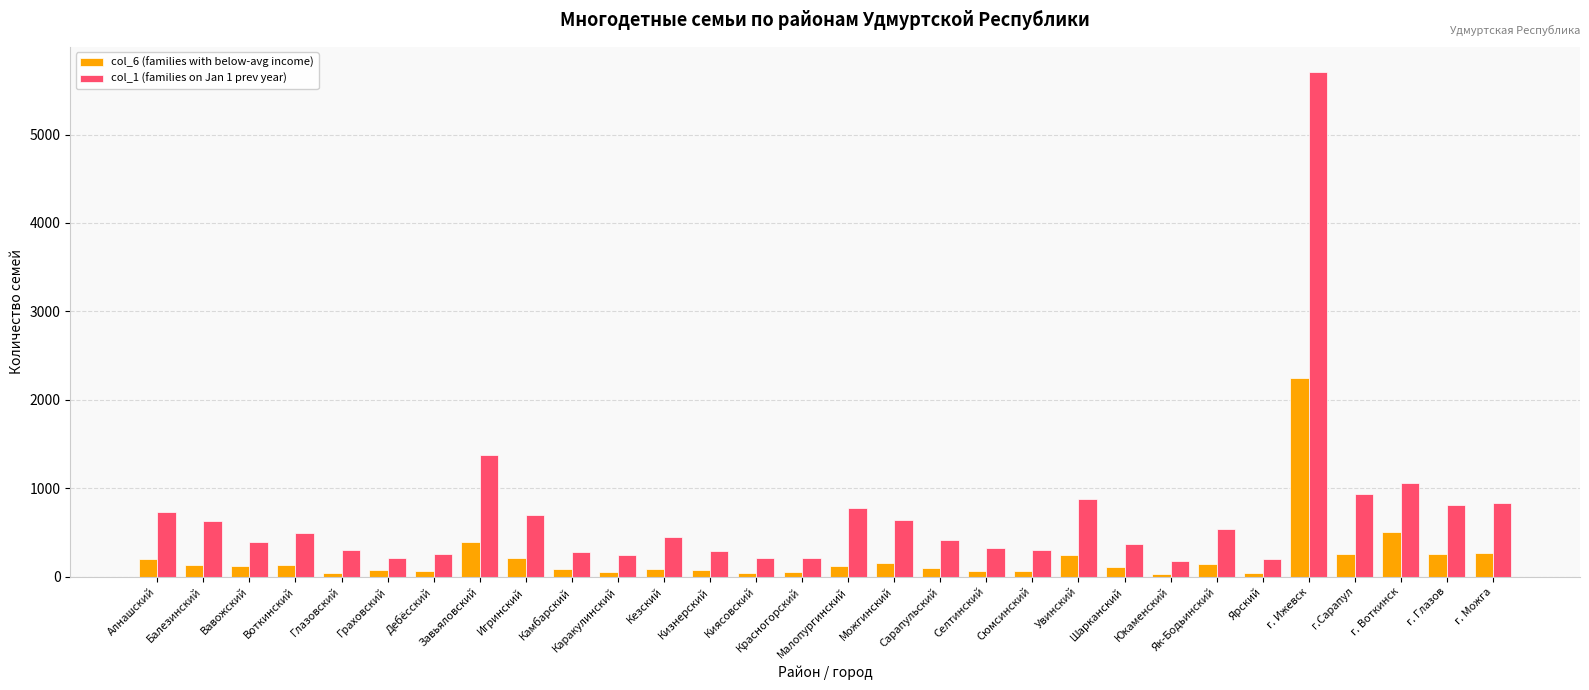

How many bars are there in total?

60